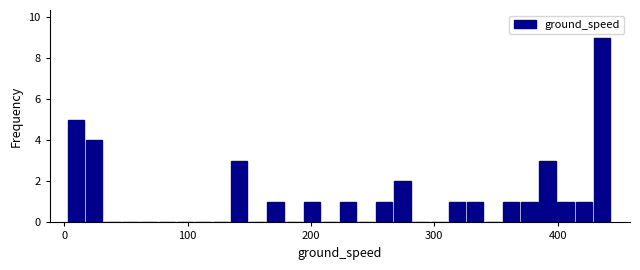

Around what value on the x-axis is the tallest bar? Give the approximate position of its centre, as read against the axis.

440